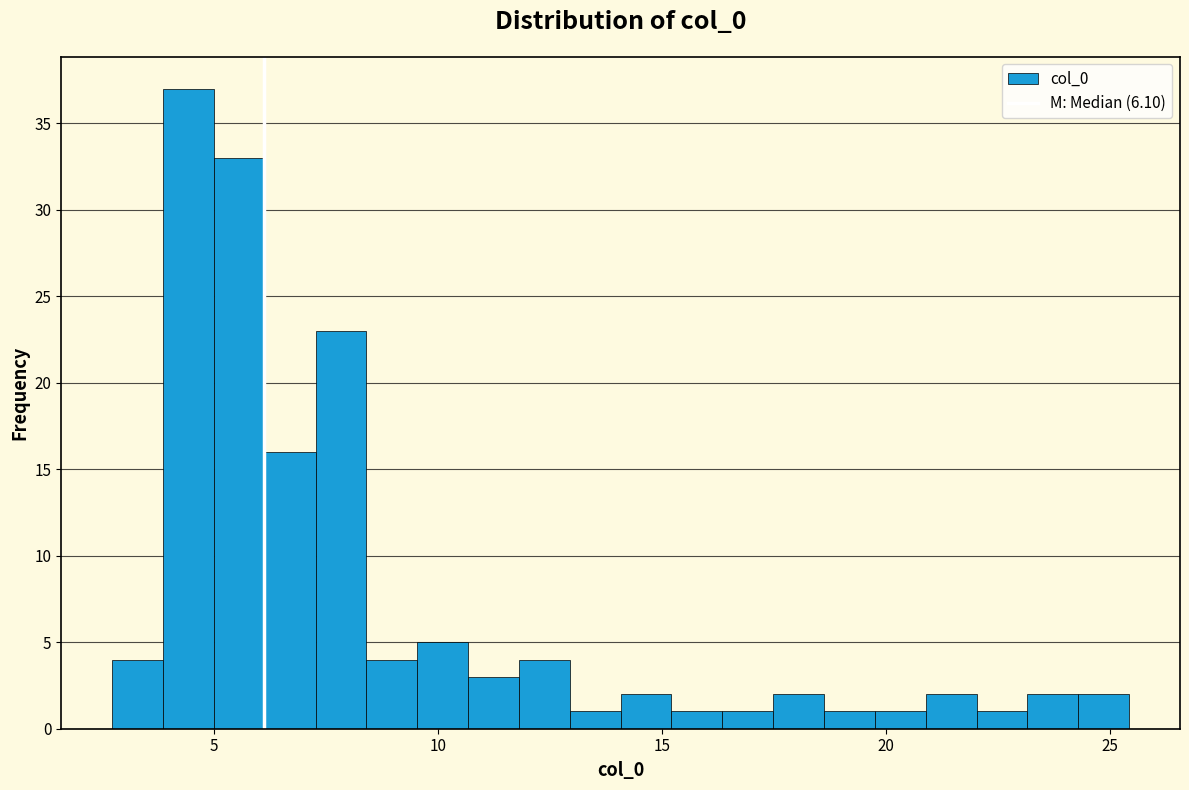

Around what value on the x-axis is the tallest bar? Give the approximate position of its centre, as read against the axis.

4.5